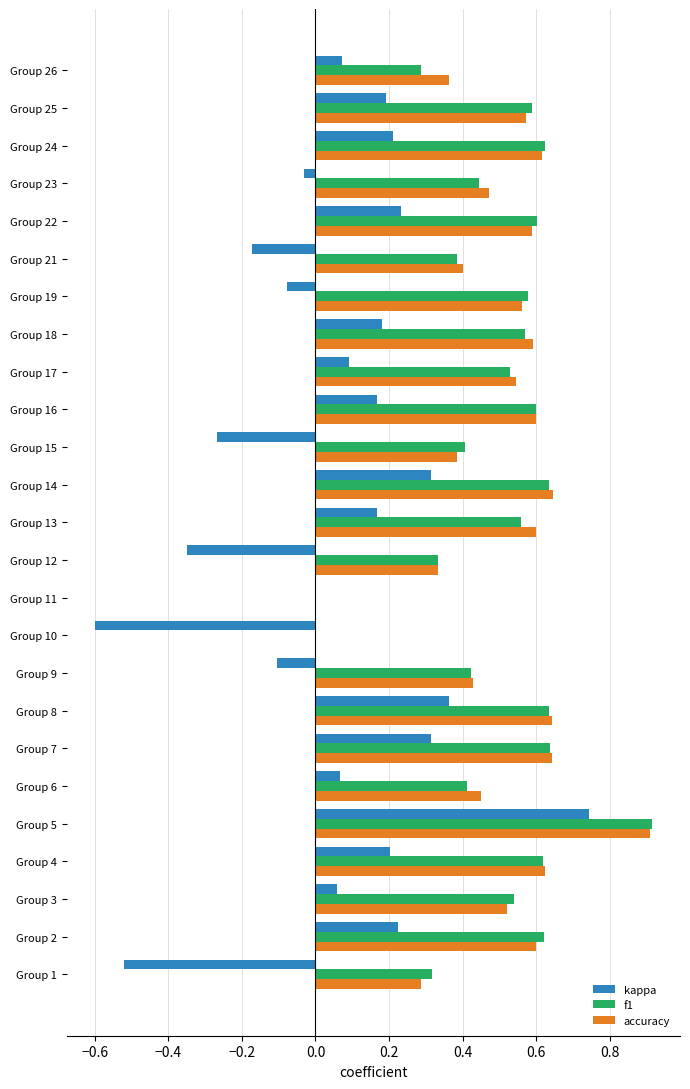

Which series has the widest spread of values?

kappa